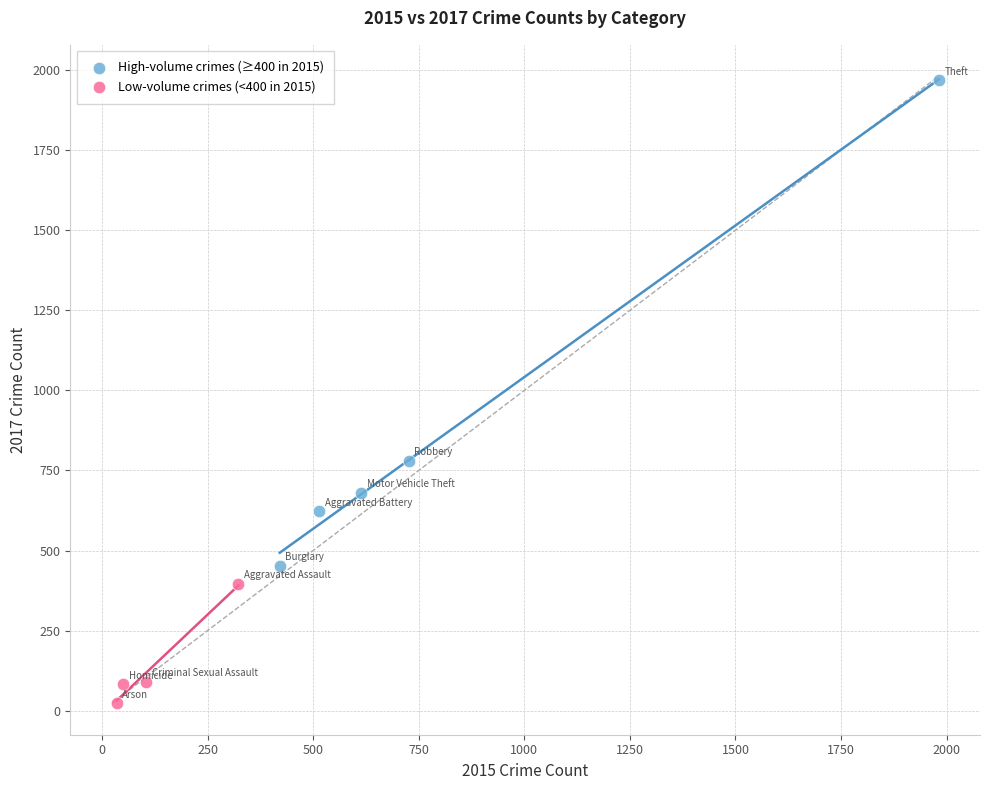

Which series contains the highest Y value?

High-volume crimes (≥400 in 2015)